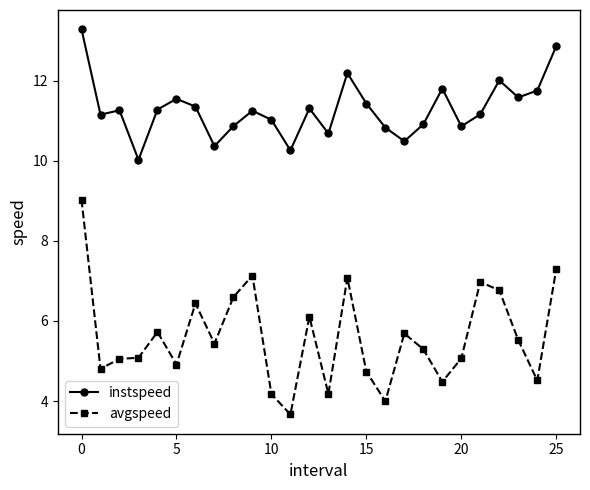

What is the difference between the maximum and minimum values in the avgspeed series?

5.4